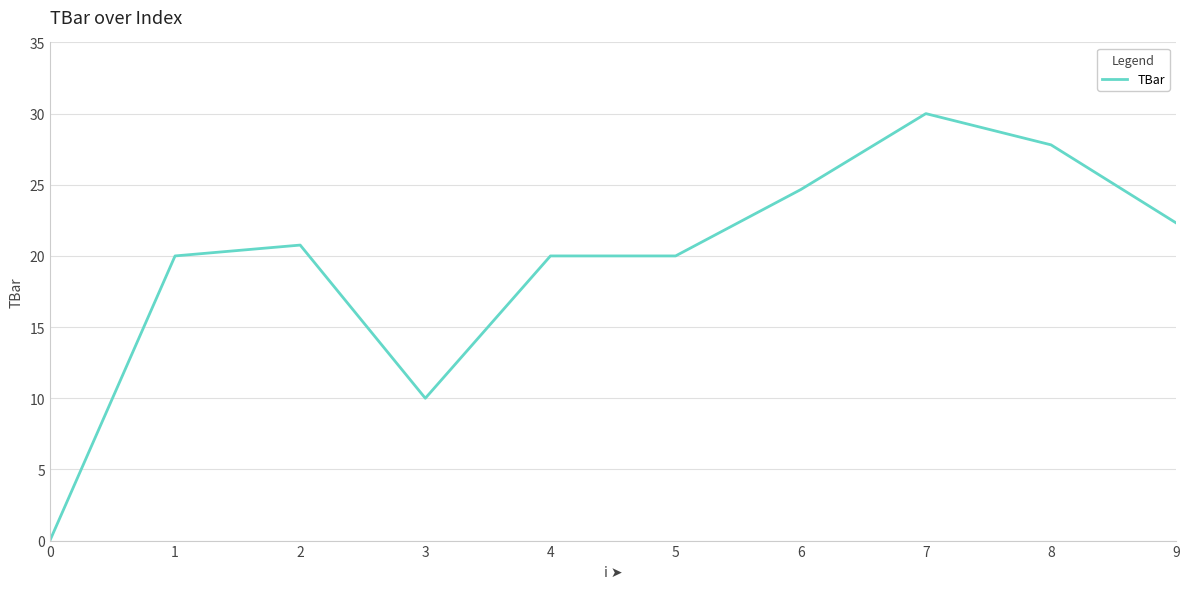

The chart shows a value of 6.6 at 6. True or false?

False